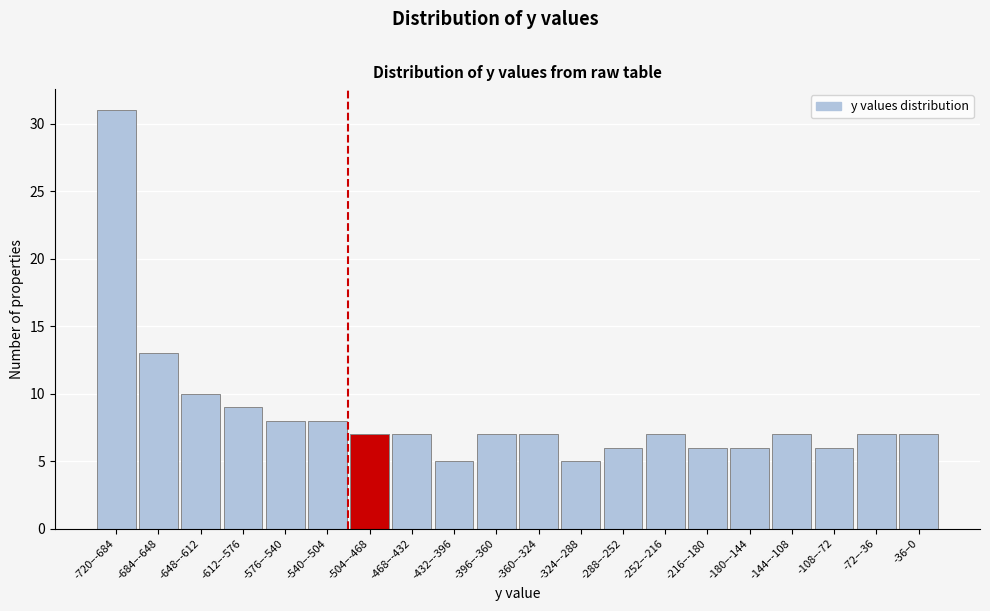

Reading left to right, transcribe all the data shown in this chart.

31	13	10	9	8	8	7	7	5	7	7	5	6	7	6	6	7	6	7	7